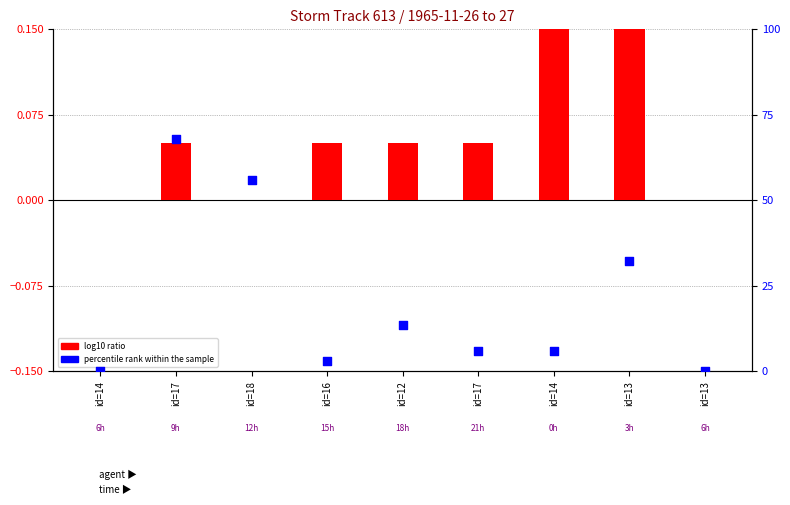

Which series has the largest Y range (max minus min)?

percentile rank within the sample